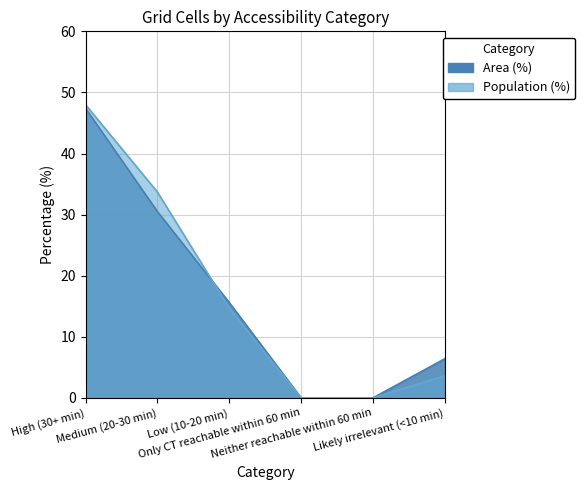

How many categories are shown in the chart?

6